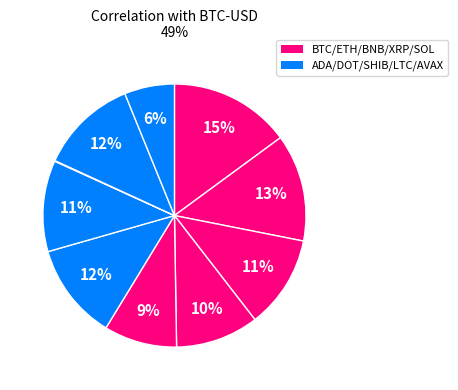

Which slice is the largest?

BTC-USD